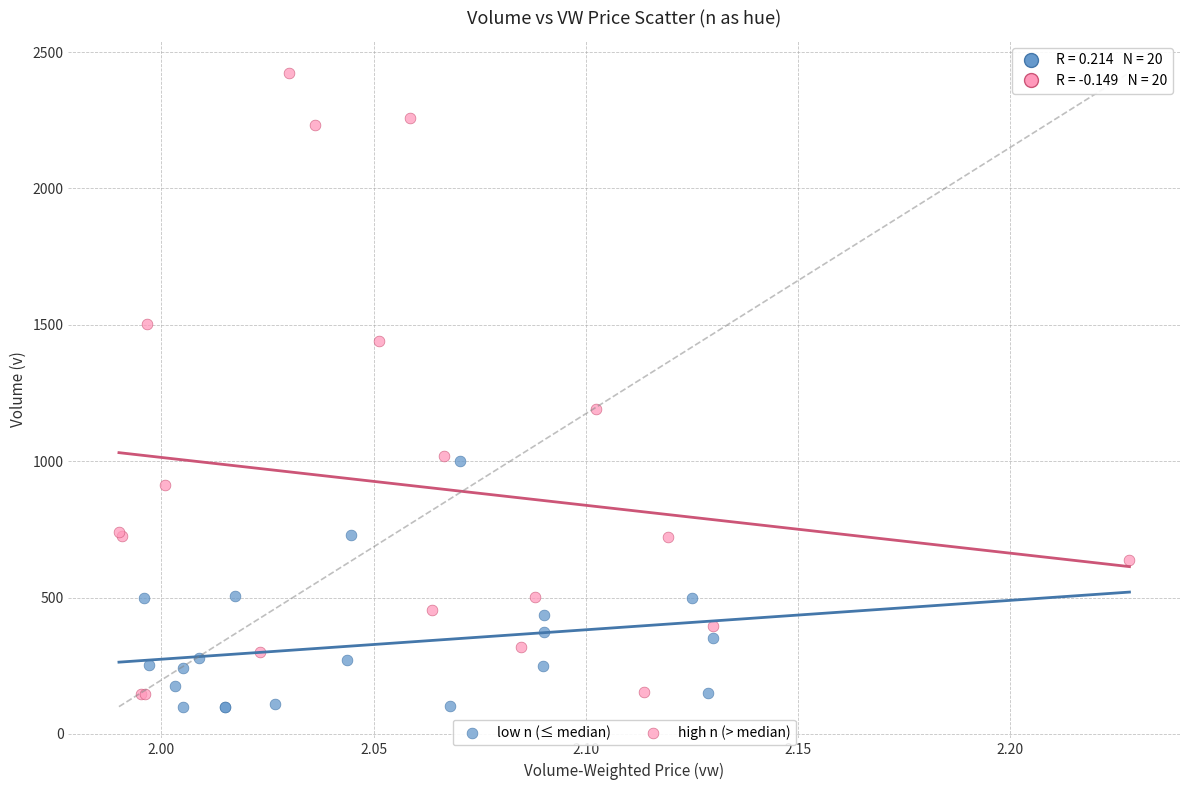

What are all the series names shown in the legend?

low n (≤ median), high n (> median)